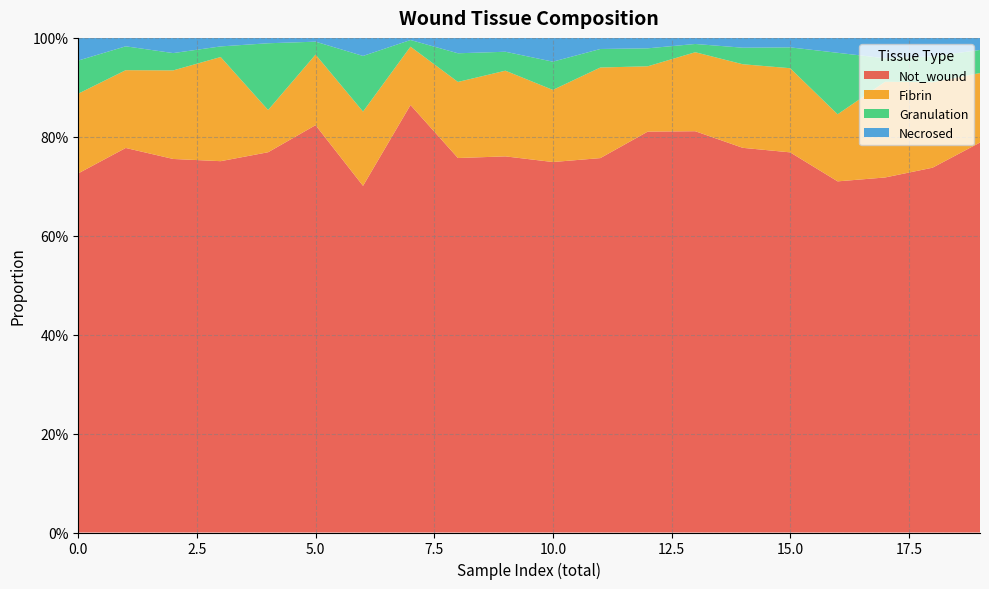

Reading left to right, extract all data points from this chart.

Not_wound: 0.7	0.8	0.8	0.8	0.8	0.8	0.7	0.9	0.8	0.8	0.7	0.8	0.8	0.8	0.8	0.8	0.7	0.7	0.7	0.8
Fibrin: 0.2	0.2	0.2	0.2	0.1	0.1	0.2	0.1	0.2	0.2	0.1	0.2	0.1	0.2	0.2	0.2	0.1	0.2	0.2	0.1
Granulation: 0.1	0.0	0.0	0.0	0.1	0.0	0.1	0.0	0.1	0.0	0.1	0.0	0.0	0.0	0.0	0.0	0.1	0.0	0.1	0.0
Necrosed: 0.0	0.0	0.0	0.0	0.0	0.0	0.0	0.0	0.0	0.0	0.0	0.0	0.0	0.0	0.0	0.0	0.0	0.0	0.0	0.0